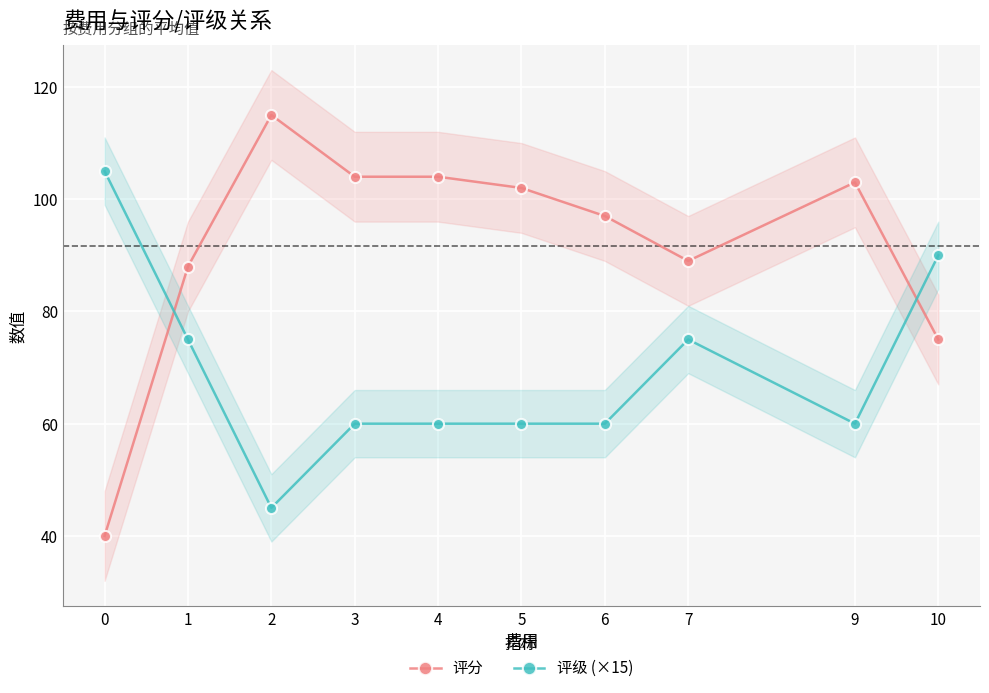

At how many categories does at least one series exceed 87?

10